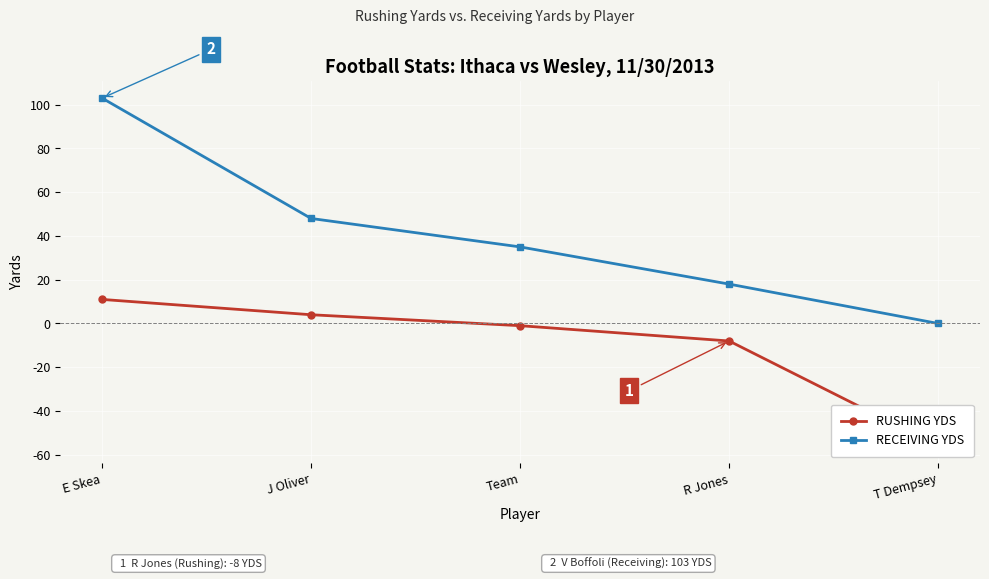

What is the difference between the RUSHING YDS values at Team and T Dempsey?

55